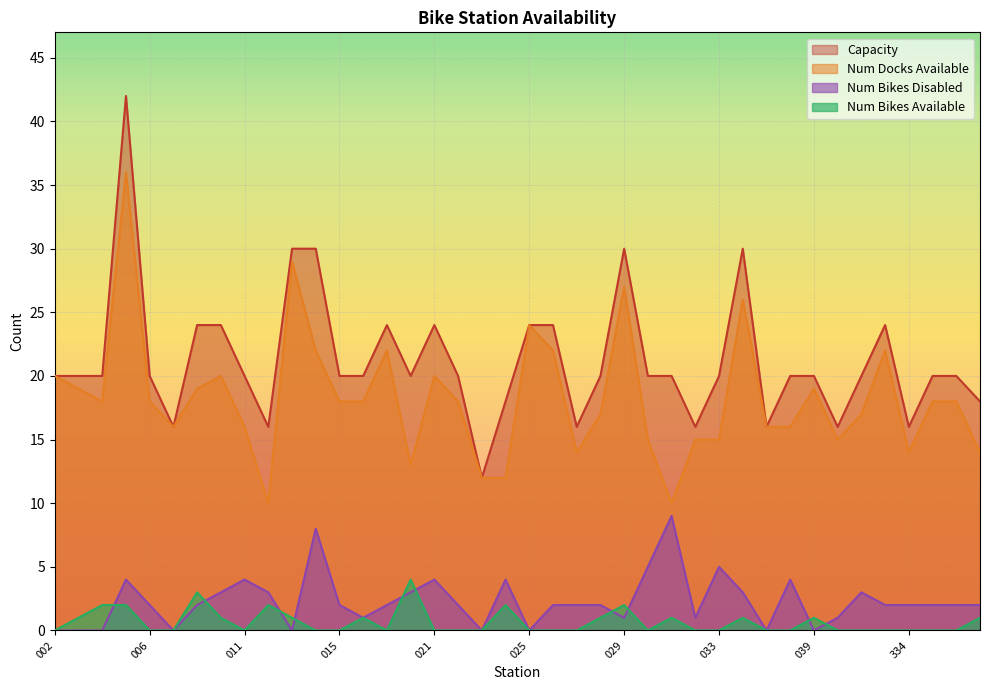

Which series has the largest range (max minus min)?

Capacity